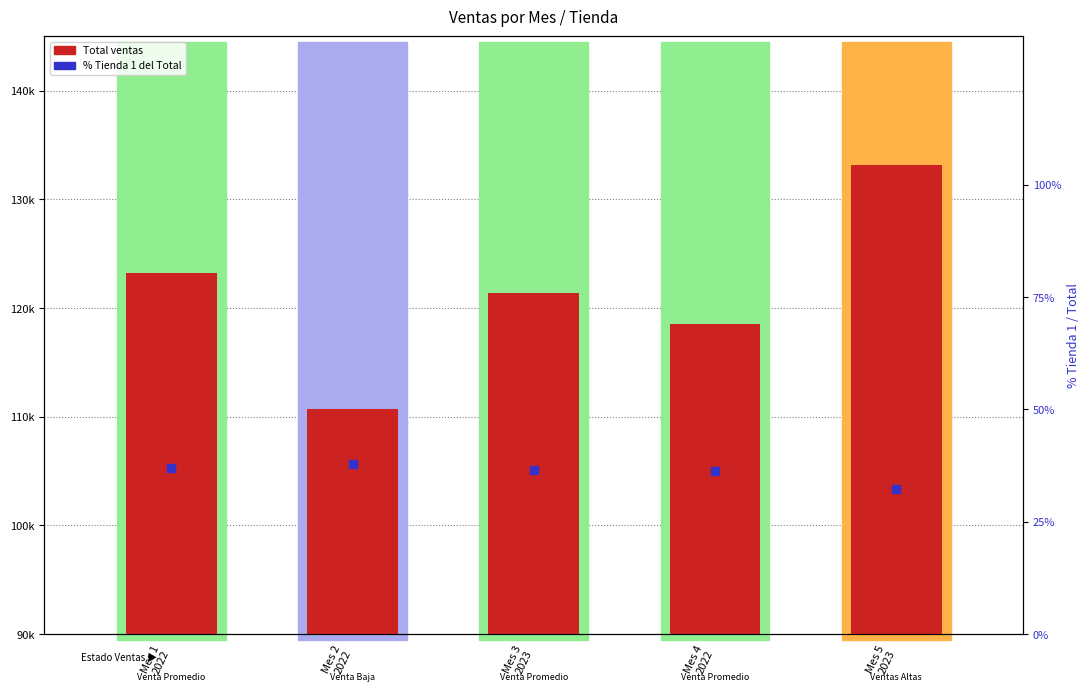

What are all the series names shown in the legend?

Total ventas, % Tienda 1 del Total